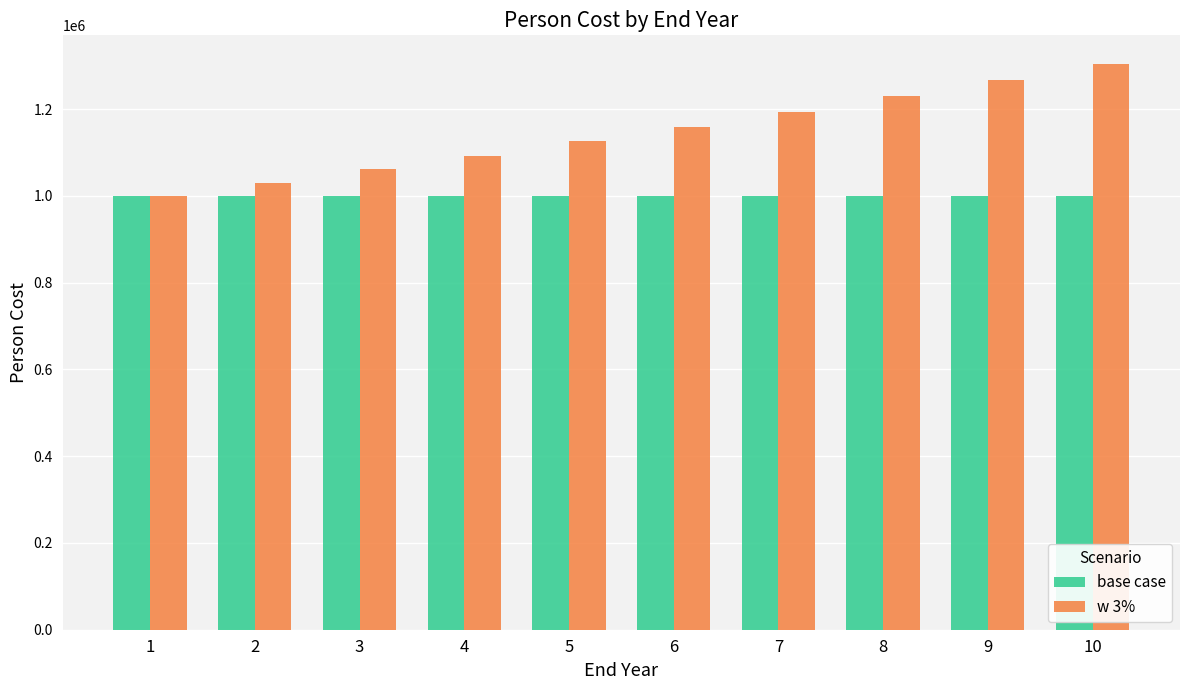

Reading right to left, what are all the values shown in this chart?

base case: 1000000.0	1000000.0	1000000.0	1000000.0	1000000.0	1000000.0	1000000.0	1000000.0	1000000.0	1000000.0
w 3%: 1304773.2	1266770.1	1229873.9	1194052.3	1159274.1	1125508.8	1092727.0	1060900.0	1030000.0	1000000.0